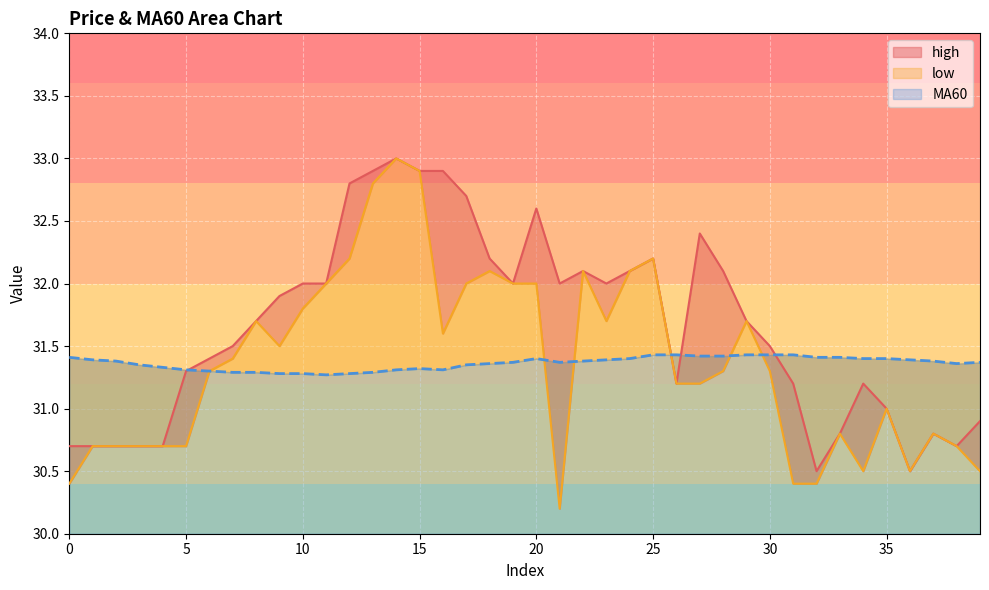

At which label does low reach its peak?

14